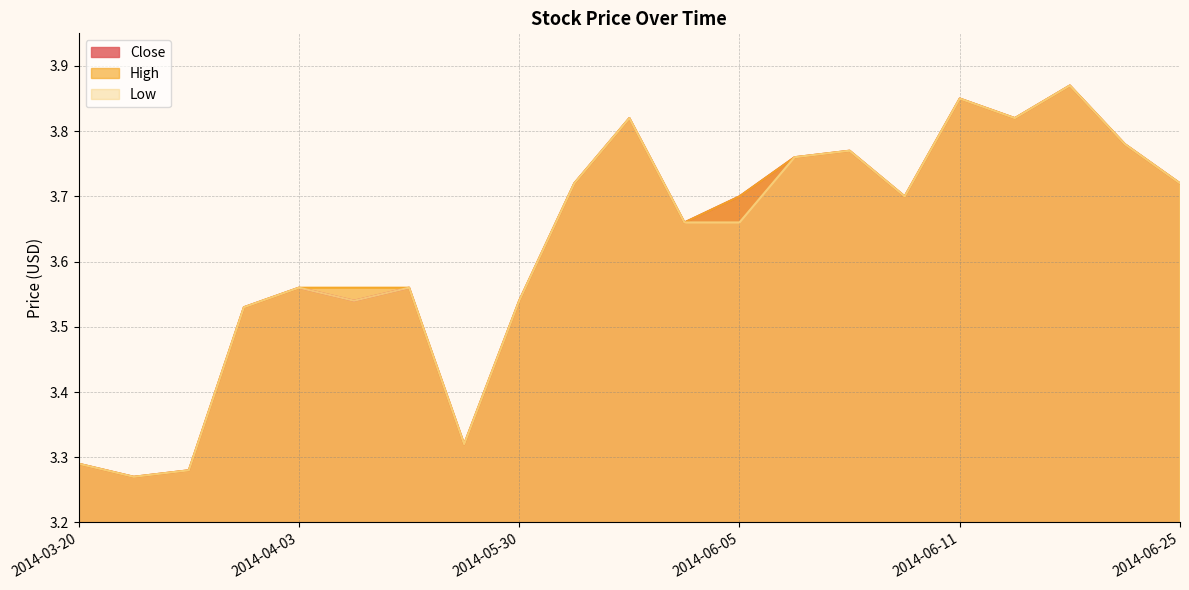

Where is High nearest to the value 3?

2014-03-24